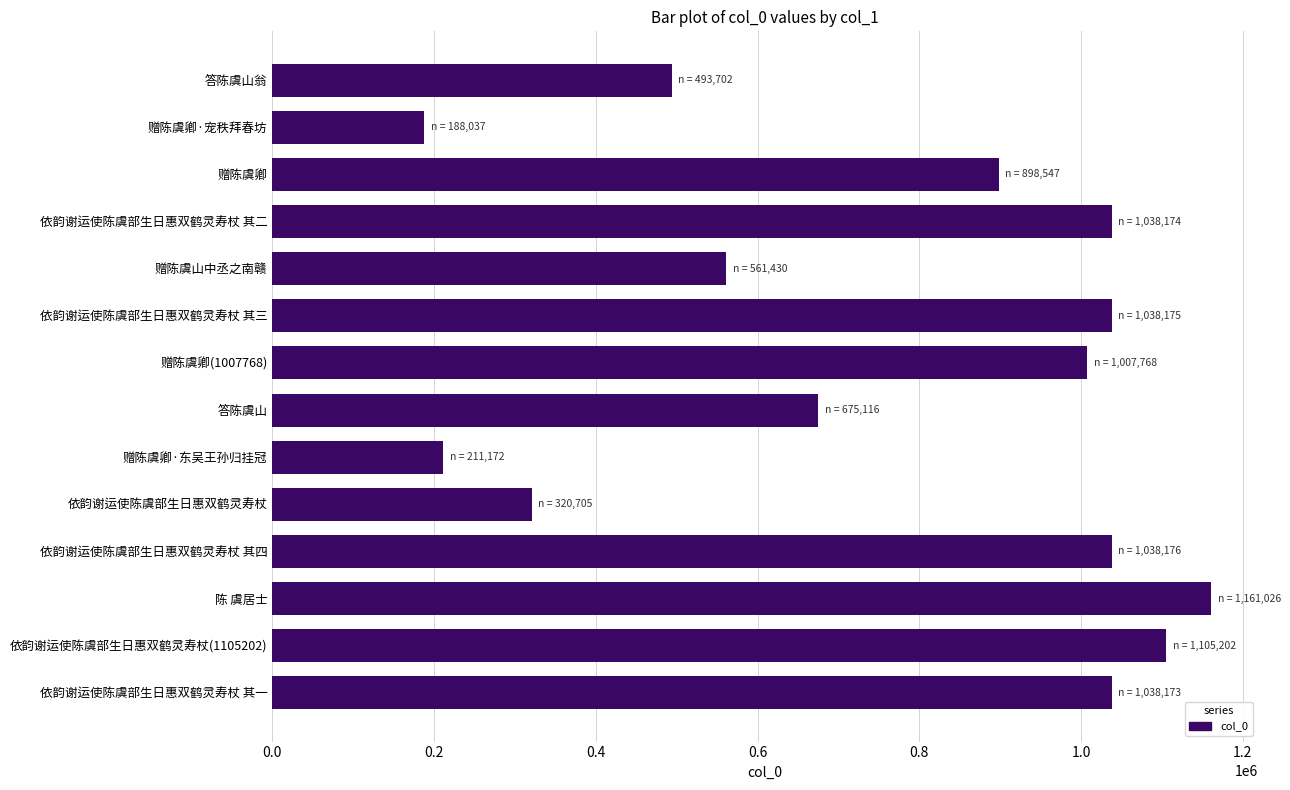

What is the ratio of the value at 答陈虞山翁 to the value at 依韵谢运使陈虞部生日惠双鹤灵寿杖 其一?

0.5